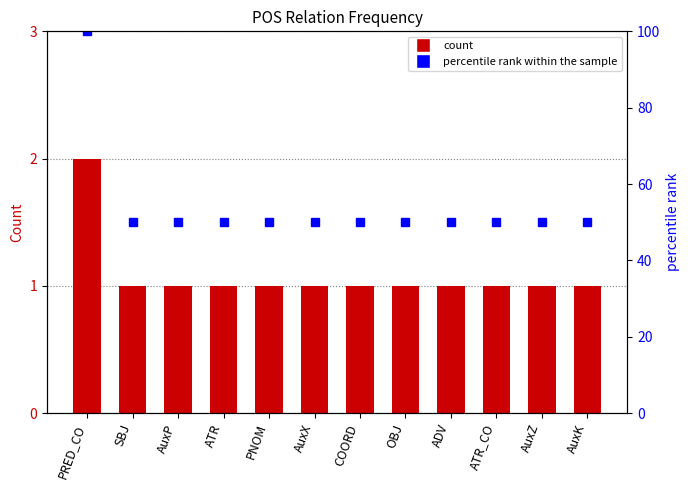

At which category is the sum across all series the highest?

PRED_CO